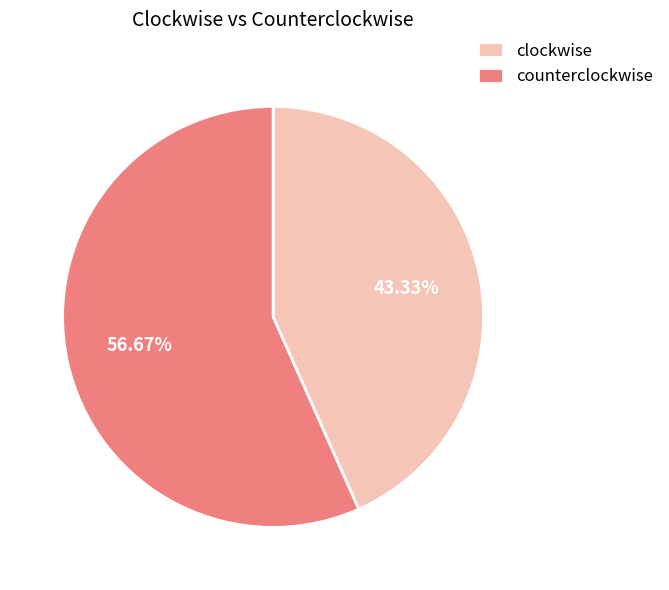

How many slices are in this pie chart?

2